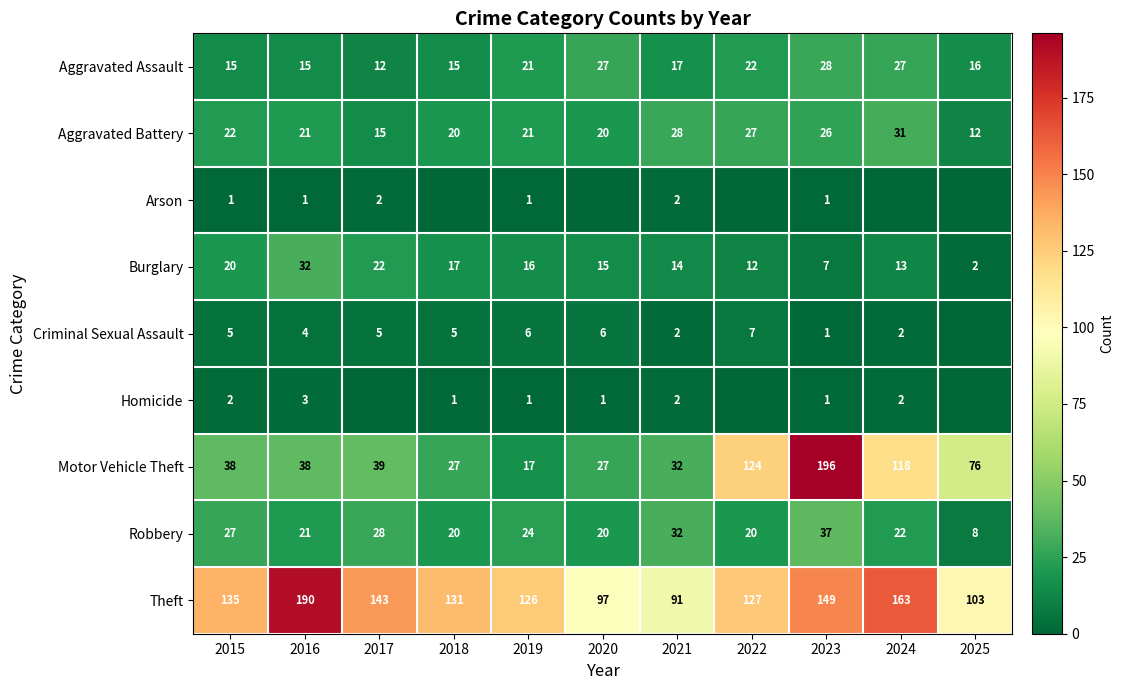

True or false: Burglary has a value of 22 at 2017.

True